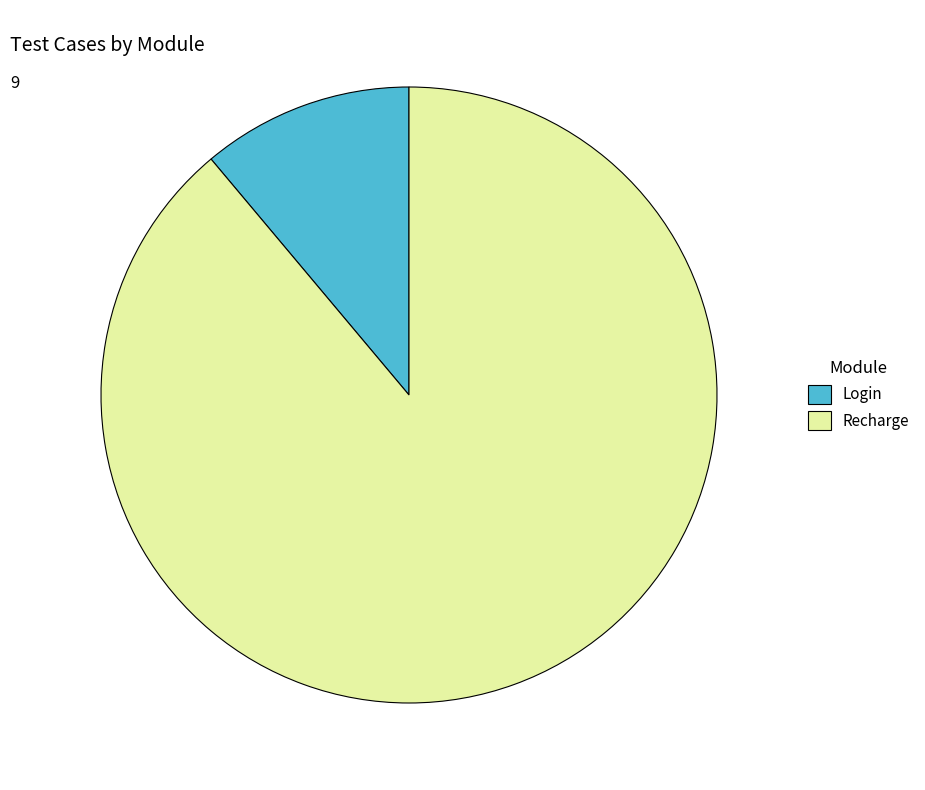

True or false: Login accounts for 5% of the total.

False